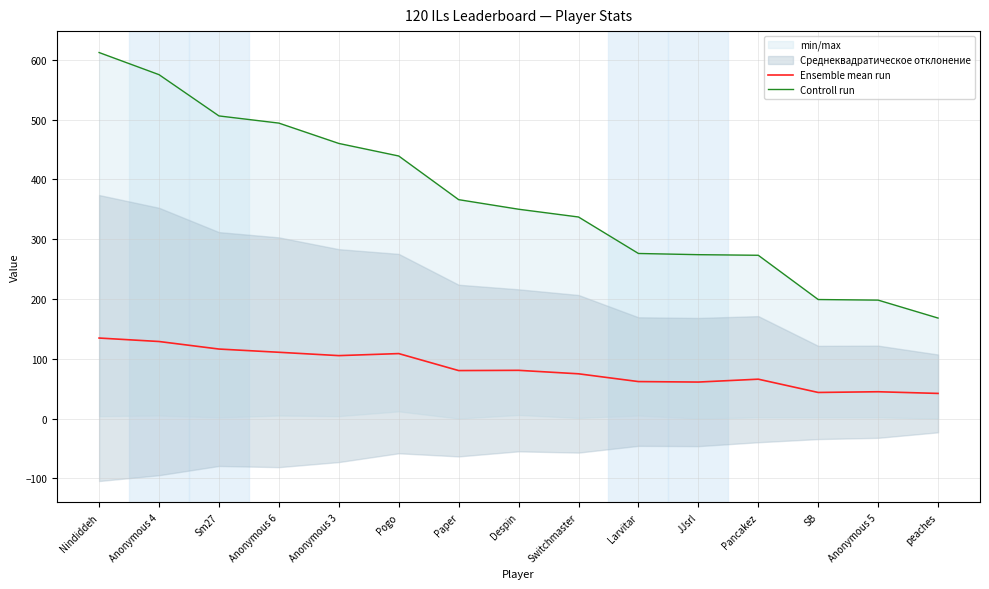

What is the sum of the Controll run values at Nindiddeh and Anonymous 4?

1187.0